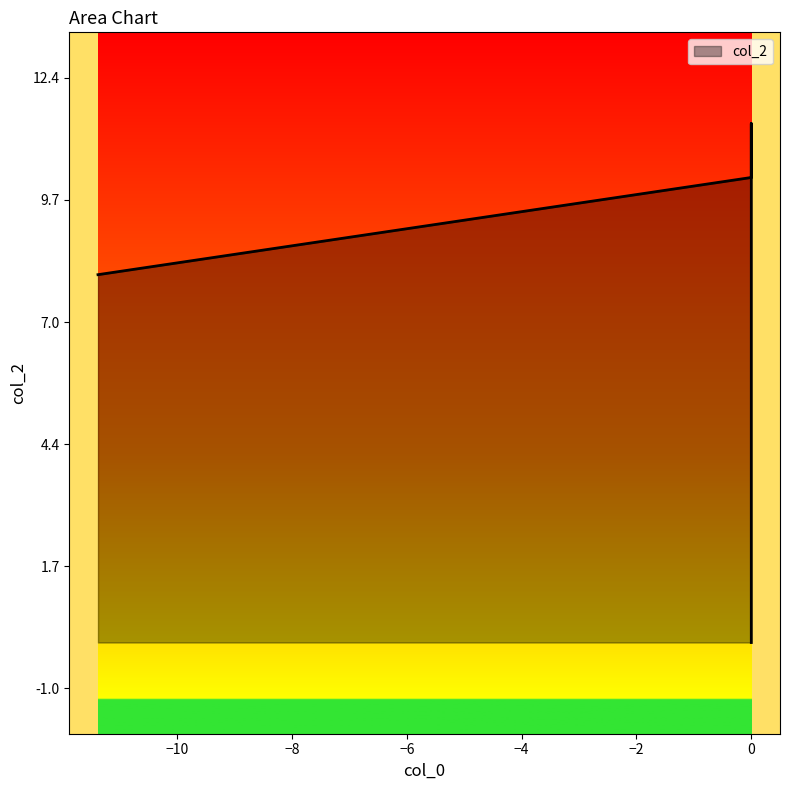

True or false: the data has more than 2 interior local peaks.

False